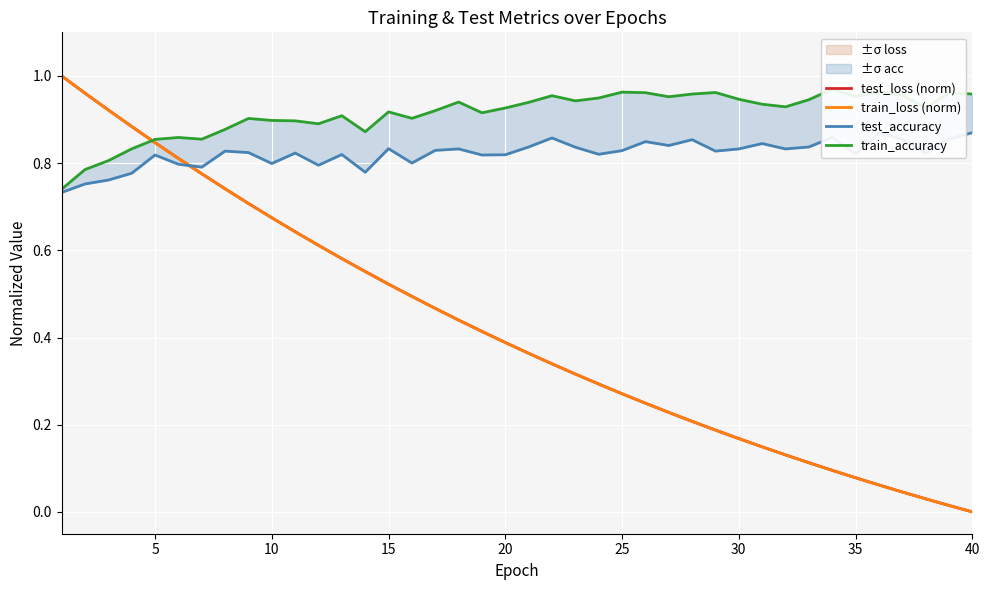

Reading left to right, what are all the values shown in this chart?

test_loss (norm): 1.0	1.0	0.9	0.9	0.8	0.8	0.8	0.7	0.7	0.7	0.6	0.6	0.6	0.6	0.5	0.5	0.5	0.4	0.4	0.4	0.4	0.3	0.3	0.3	0.3	0.2	0.2	0.2	0.2	0.2	0.1	0.1	0.1	0.1	0.1	0.1	0.0	0.0	0.0	0.0
train_loss (norm): 1.0	1.0	0.9	0.9	0.8	0.8	0.8	0.7	0.7	0.7	0.6	0.6	0.6	0.6	0.5	0.5	0.5	0.4	0.4	0.4	0.4	0.3	0.3	0.3	0.3	0.2	0.2	0.2	0.2	0.2	0.1	0.1	0.1	0.1	0.1	0.1	0.0	0.0	0.0	0.0
test_accuracy: 0.7	0.8	0.8	0.8	0.8	0.8	0.8	0.8	0.8	0.8	0.8	0.8	0.8	0.8	0.8	0.8	0.8	0.8	0.8	0.8	0.8	0.9	0.8	0.8	0.8	0.8	0.8	0.9	0.8	0.8	0.8	0.8	0.8	0.9	0.8	0.9	0.9	0.8	0.9	0.9
train_accuracy: 0.7	0.8	0.8	0.8	0.9	0.9	0.9	0.9	0.9	0.9	0.9	0.9	0.9	0.9	0.9	0.9	0.9	0.9	0.9	0.9	0.9	1.0	0.9	0.9	1.0	1.0	1.0	1.0	1.0	0.9	0.9	0.9	0.9	1.0	1.0	1.0	1.0	0.9	1.0	1.0